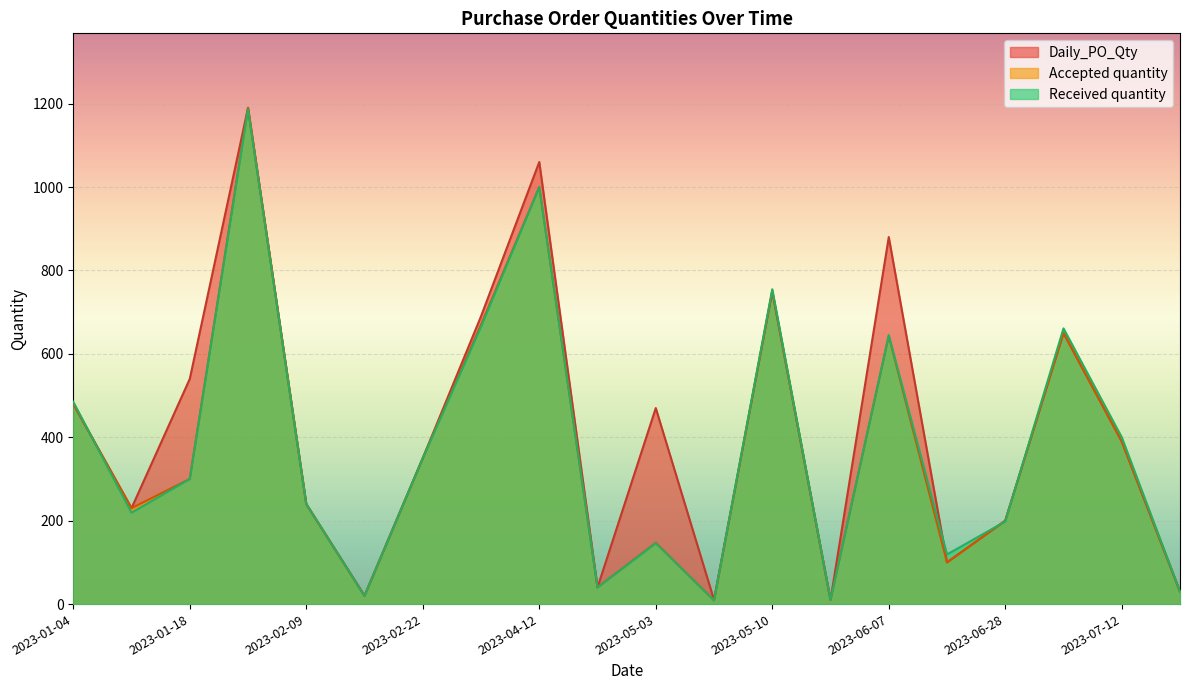

After their last crossing, which series has the higher values: Received quantity or Accepted quantity?

Received quantity